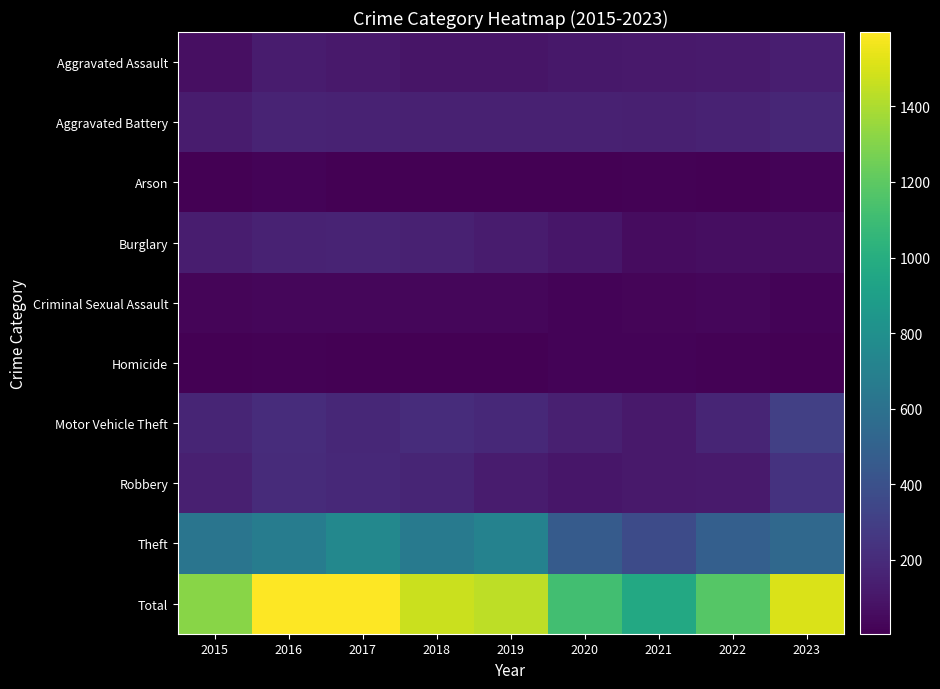

Rank the series at 2016 from lowest to highest value.

Homicide, Arson, Criminal Sexual Assault, Aggravated Assault, Burglary, Aggravated Battery, Robbery, Motor Vehicle Theft, Theft, Total